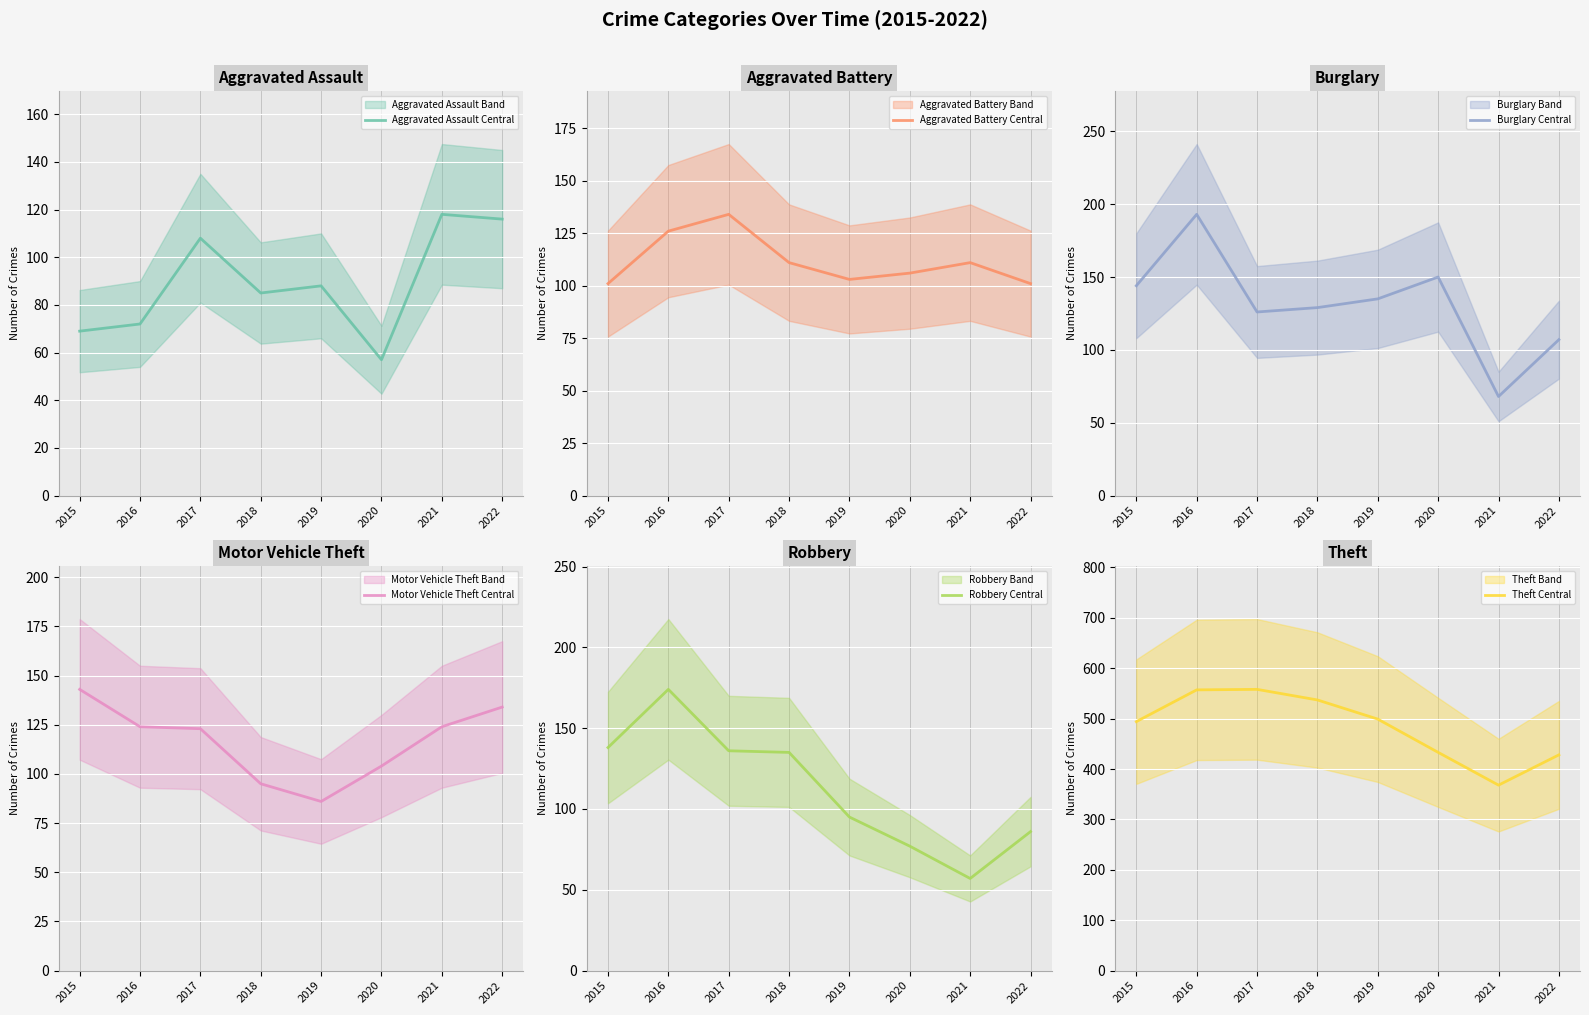

The Aggravated Battery (central) series shows 93 at 2017. True or false?

False